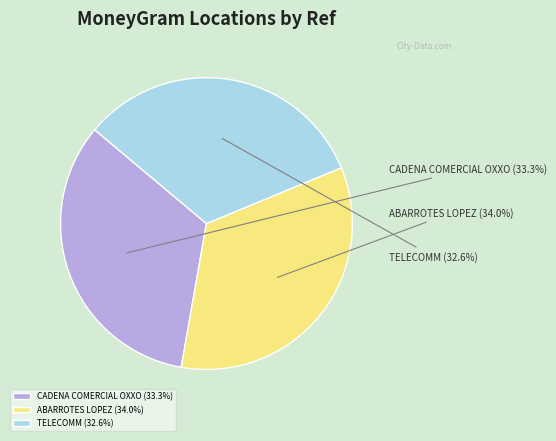

How many slices are in this pie chart?

3